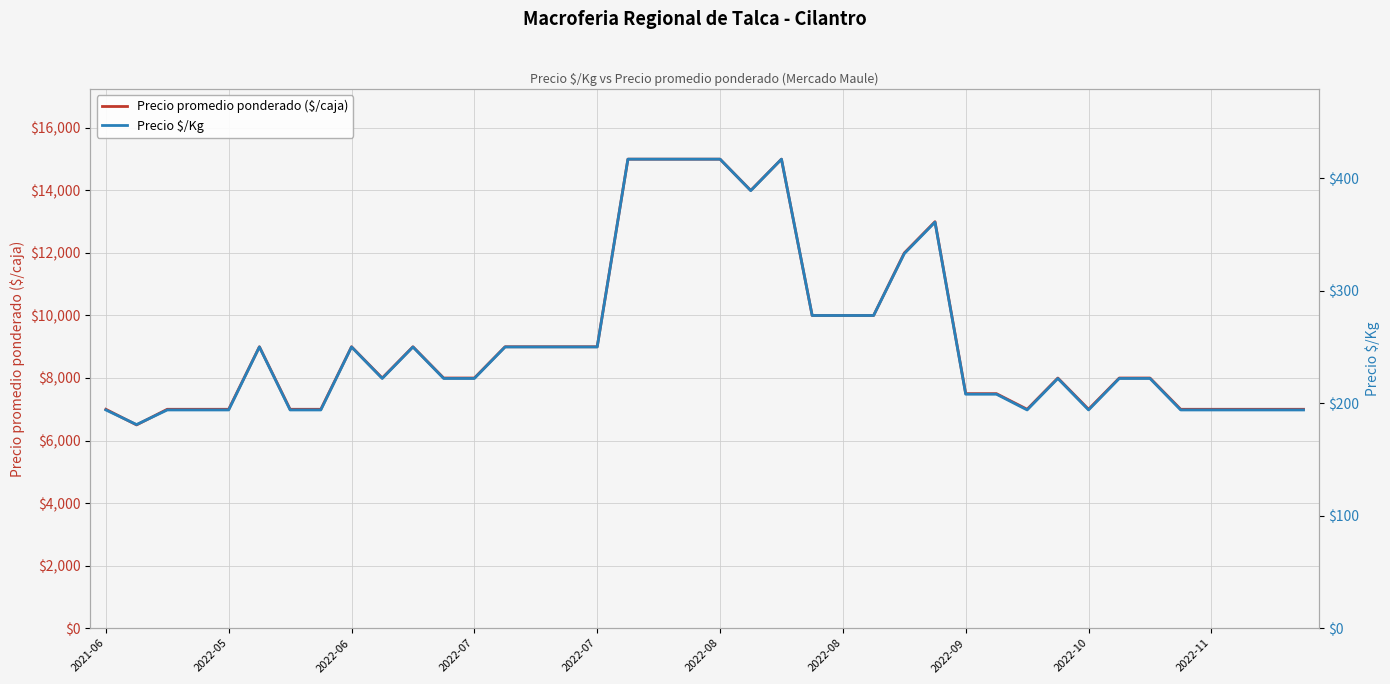

What is the value of the Precio $/Kg point at the 27th from the left?

333